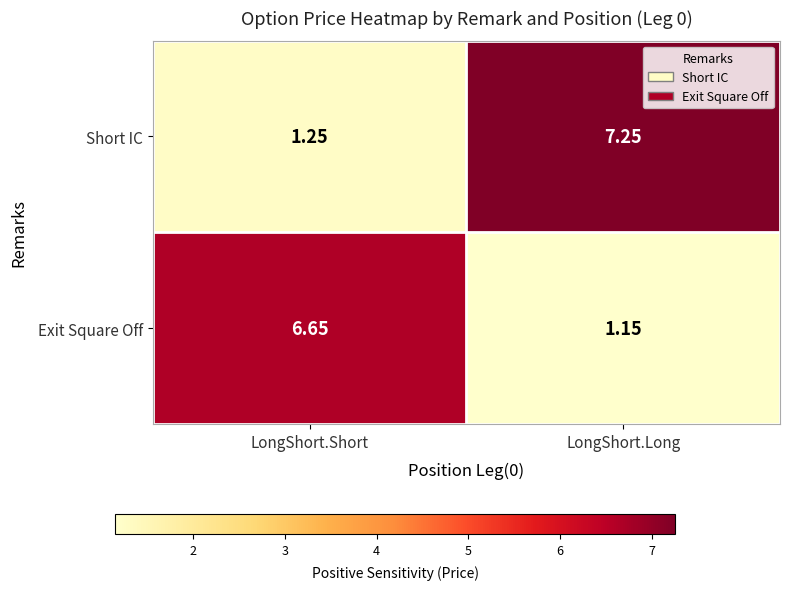

Which category has the lowest value in the Short IC series?

LongShort.Short